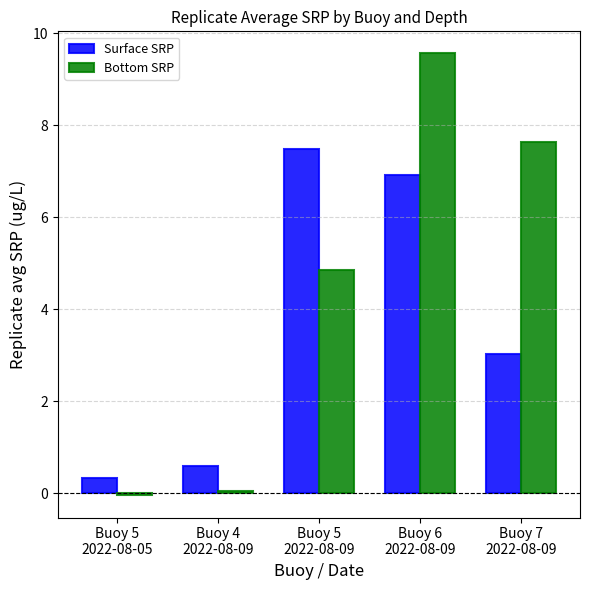

At which label is Bottom SRP closest to 4?

Buoy 5
2022-08-09